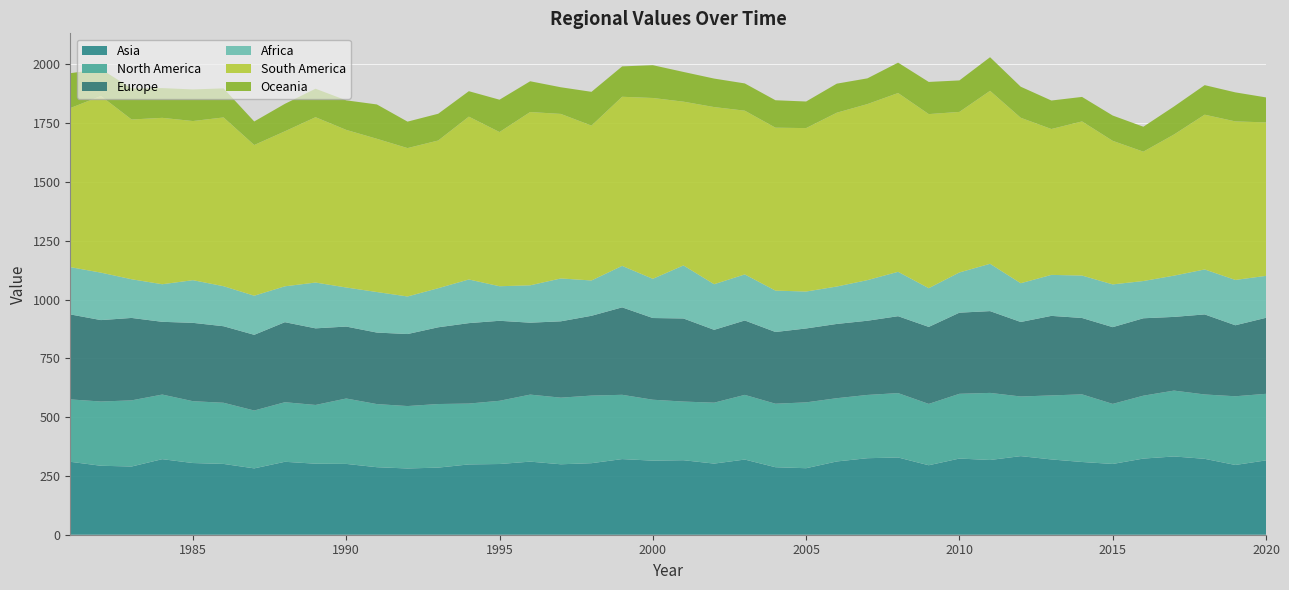

Reading left to right, what are all the values shown in this chart?

Asia: 310.1	293.2	290.0	321.2	304.8	301.0	282.1	310.1	301.9	301.0	287.1	281.6	285.3	298.9	300.6	310.8	299.5	304.1	321.6	314.9	316.8	302.4	319.6	287.0	282.8	311.5	325.3	328.4	295.4	323.8	317.7	334.1	320.1	309.2	300.8	323.7	332.7	322.7	296.6	316.0
North America: 265.2	273.1	281.2	274.7	262.9	260.0	246.0	253.2	249.7	278.1	268.3	265.4	270.3	258.8	268.8	284.9	283.3	287.4	273.3	259.0	249.3	259.0	274.9	269.9	279.9	268.9	269.0	273.7	260.8	275.3	285.2	253.5	272.2	287.5	255.4	267.4	280.0	273.6	292.1	283.0
Europe: 361.3	346.1	350.4	309.3	333.1	325.4	321.9	340.3	325.7	305.8	304.1	306.2	326.2	341.9	340.2	305.8	324.5	339.2	371.8	347.3	353.3	309.7	316.3	305.0	314.2	315.7	315.5	327.0	327.3	344.9	347.7	316.8	338.2	324.7	326.2	329.1	313.3	340.4	301.8	323.1
Africa: 201.0	201.7	164.4	159.8	181.4	170.1	166.2	152.5	194.7	166.1	172.3	159.7	166.1	185.6	146.9	158.8	182.2	150.1	176.3	166.7	225.5	193.9	195.8	175.9	157.0	159.1	172.6	188.7	164.6	171.0	201.2	164.7	174.2	180.4	181.8	158.3	175.4	191.2	192.7	178.3
South America: 676.1	751.0	679.2	707.4	676.5	717.5	640.6	659.0	702.9	670.1	651.5	630.8	627.9	692.3	655.5	736.7	699.5	658.4	718.9	768.8	696.2	753.1	696.1	692.7	694.8	738.9	748.5	760.1	740.1	682.5	735.3	703.5	620.2	655.2	610.3	549.9	600.1	657.9	674.0	652.5
Oceania: 148.3	114.5	131.7	126.4	134.4	123.6	100.1	116.7	121.1	125.6	146.0	112.5	113.8	108.2	137.5	130.8	113.3	143.6	129.2	139.5	126.4	121.2	115.8	116.6	113.1	123.5	109.4	129.2	136.8	133.9	142.9	132.0	121.1	104.2	107.6	106.0	119.1	125.6	123.4	106.2